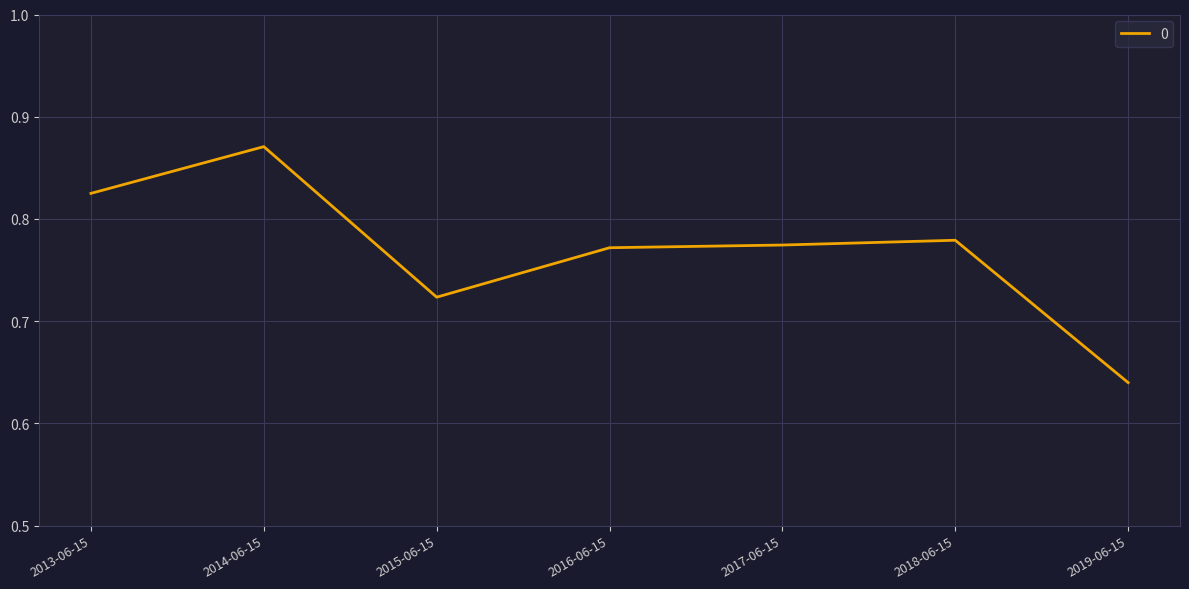

Is it true that the value at 2013-06-15 is 0.2?

False